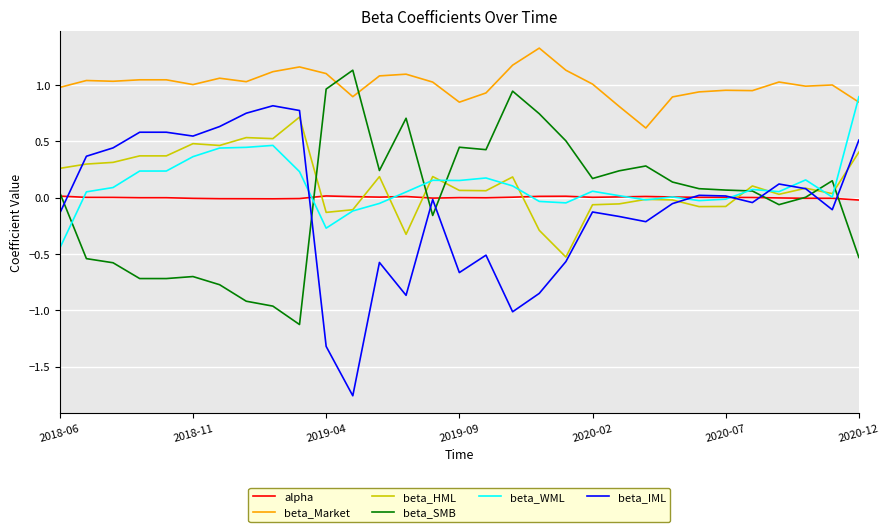

Which series has the largest total across all categories?

beta_Market